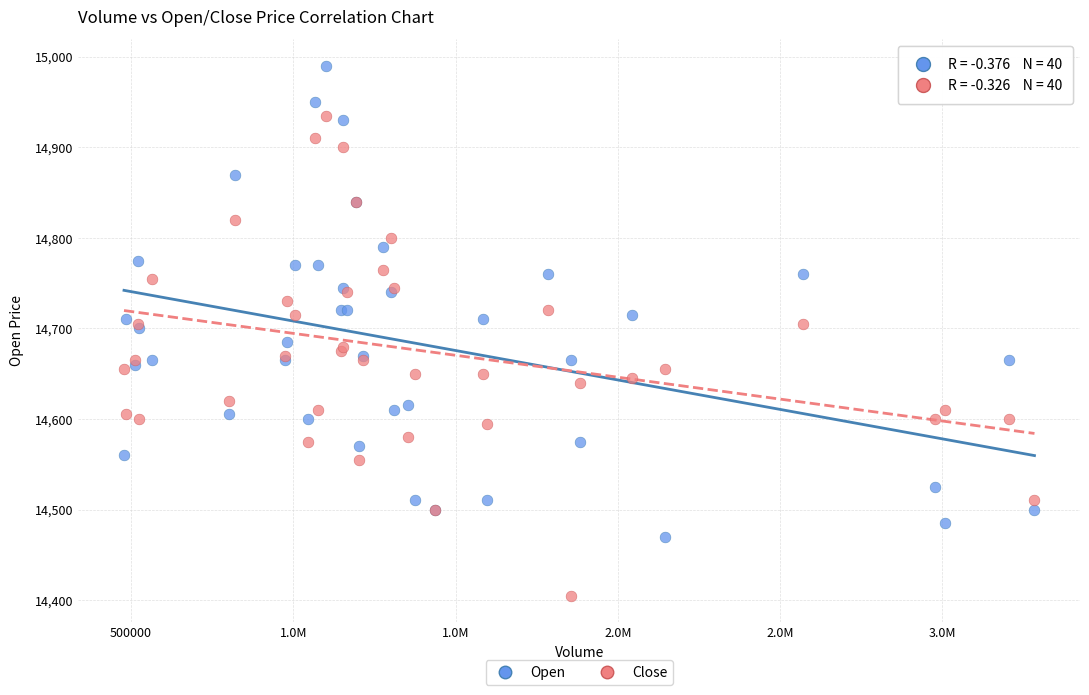

What is the X range (max minus min) for the scatter plot?

2806606